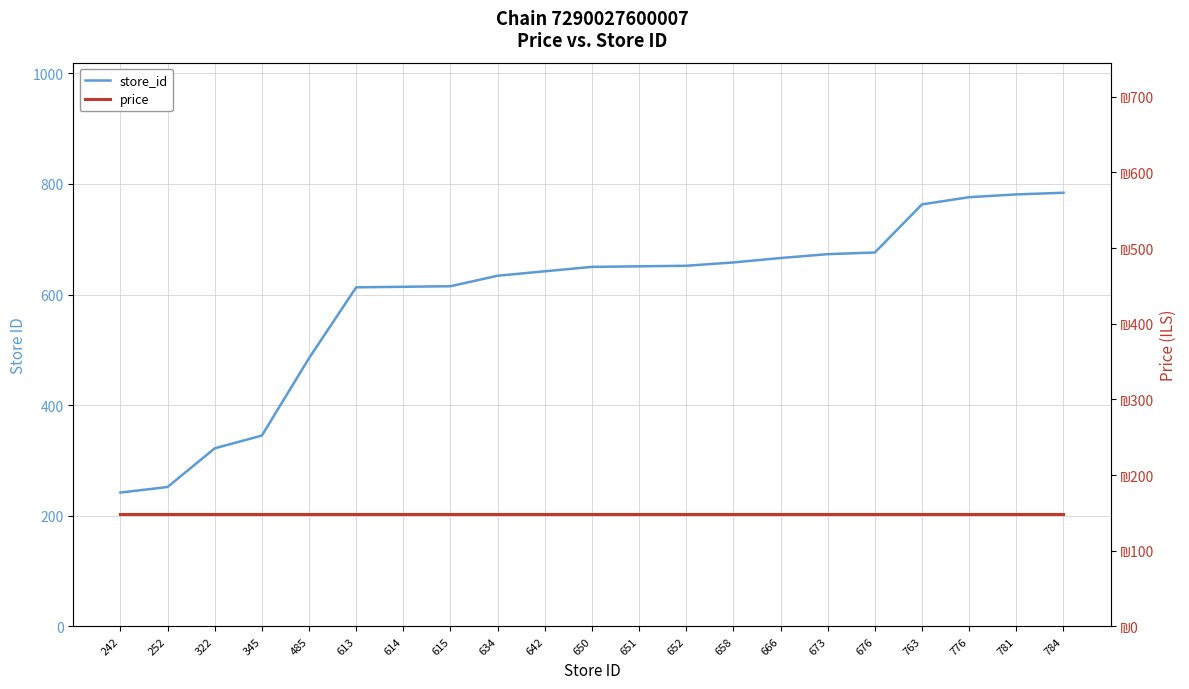

At how many categories does at least one series exceed 611?

16